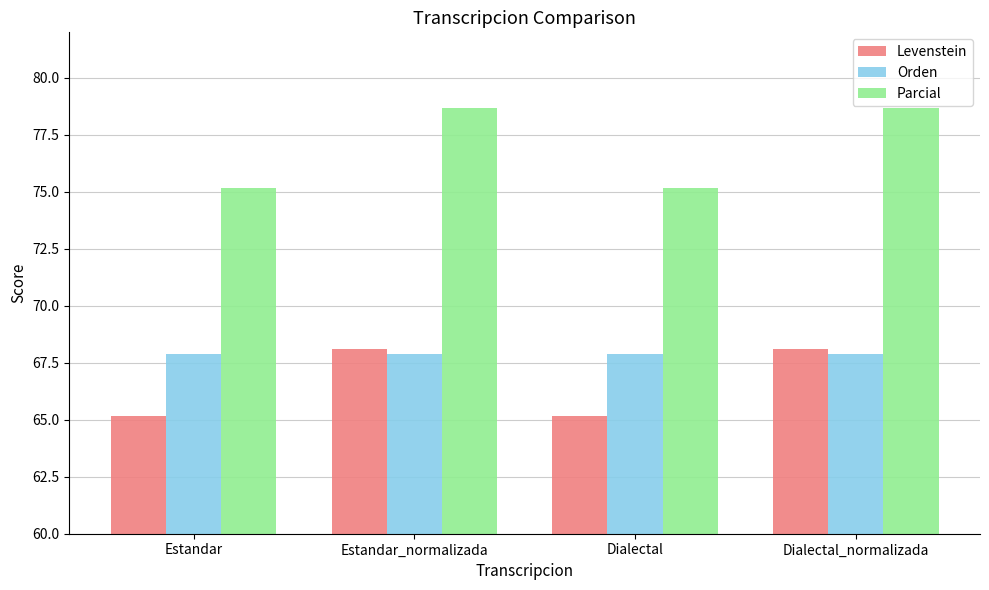

Between Estandar and Estandar_normalizada, which series saw the biggest shift?

Parcial